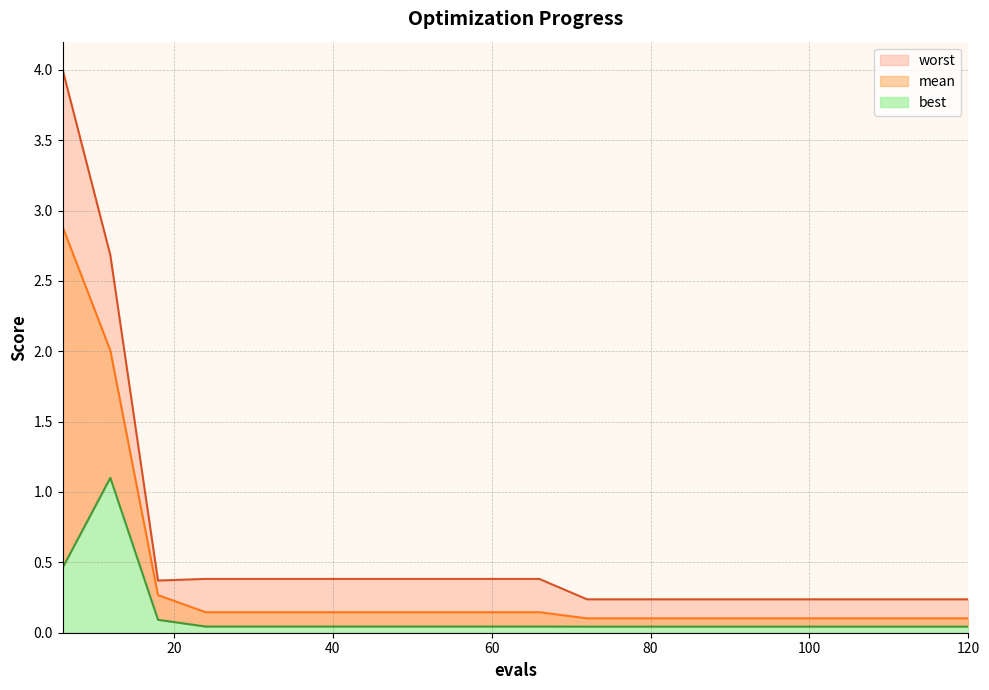

Reading left to right, what are all the values shown in this chart?

mean: 2.9	2.0	0.3	0.1	0.1	0.1	0.1	0.1	0.1	0.1	0.1	0.1	0.1	0.1	0.1	0.1	0.1	0.1	0.1	0.1
best: 0.5	1.1	0.1	0.0	0.0	0.0	0.0	0.0	0.0	0.0	0.0	0.0	0.0	0.0	0.0	0.0	0.0	0.0	0.0	0.0
worst: 4.0	2.7	0.4	0.4	0.4	0.4	0.4	0.4	0.4	0.4	0.4	0.2	0.2	0.2	0.2	0.2	0.2	0.2	0.2	0.2